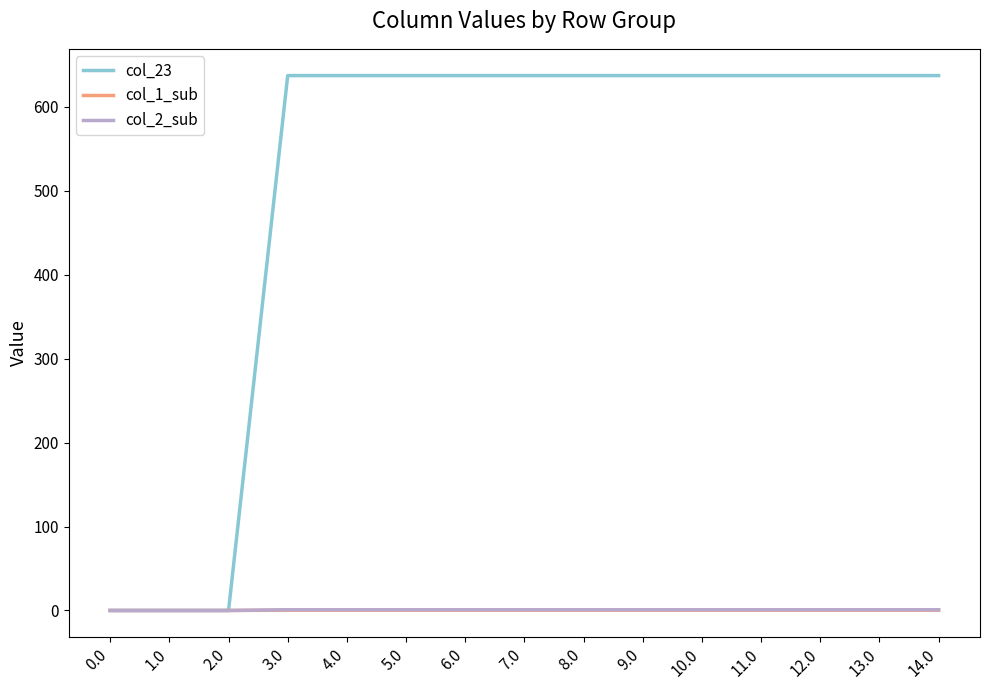

What is the spread (max minus min) of values at 6.0?

636.8